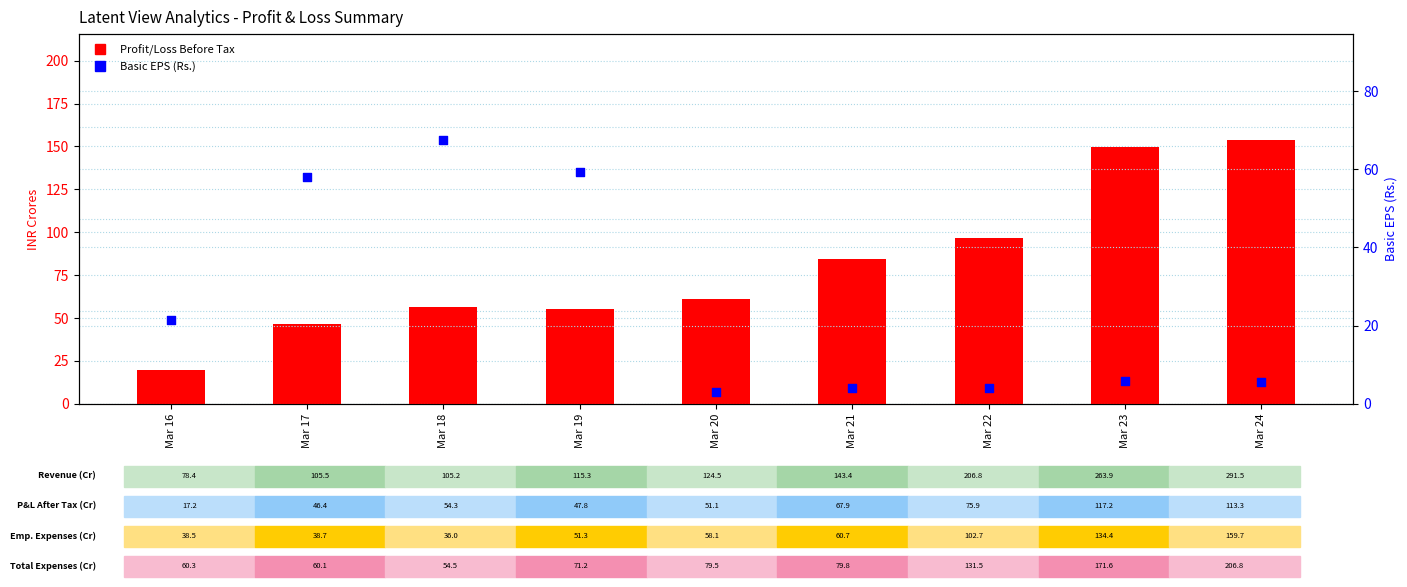

What is the total value across all series at Mar 20?

64.4